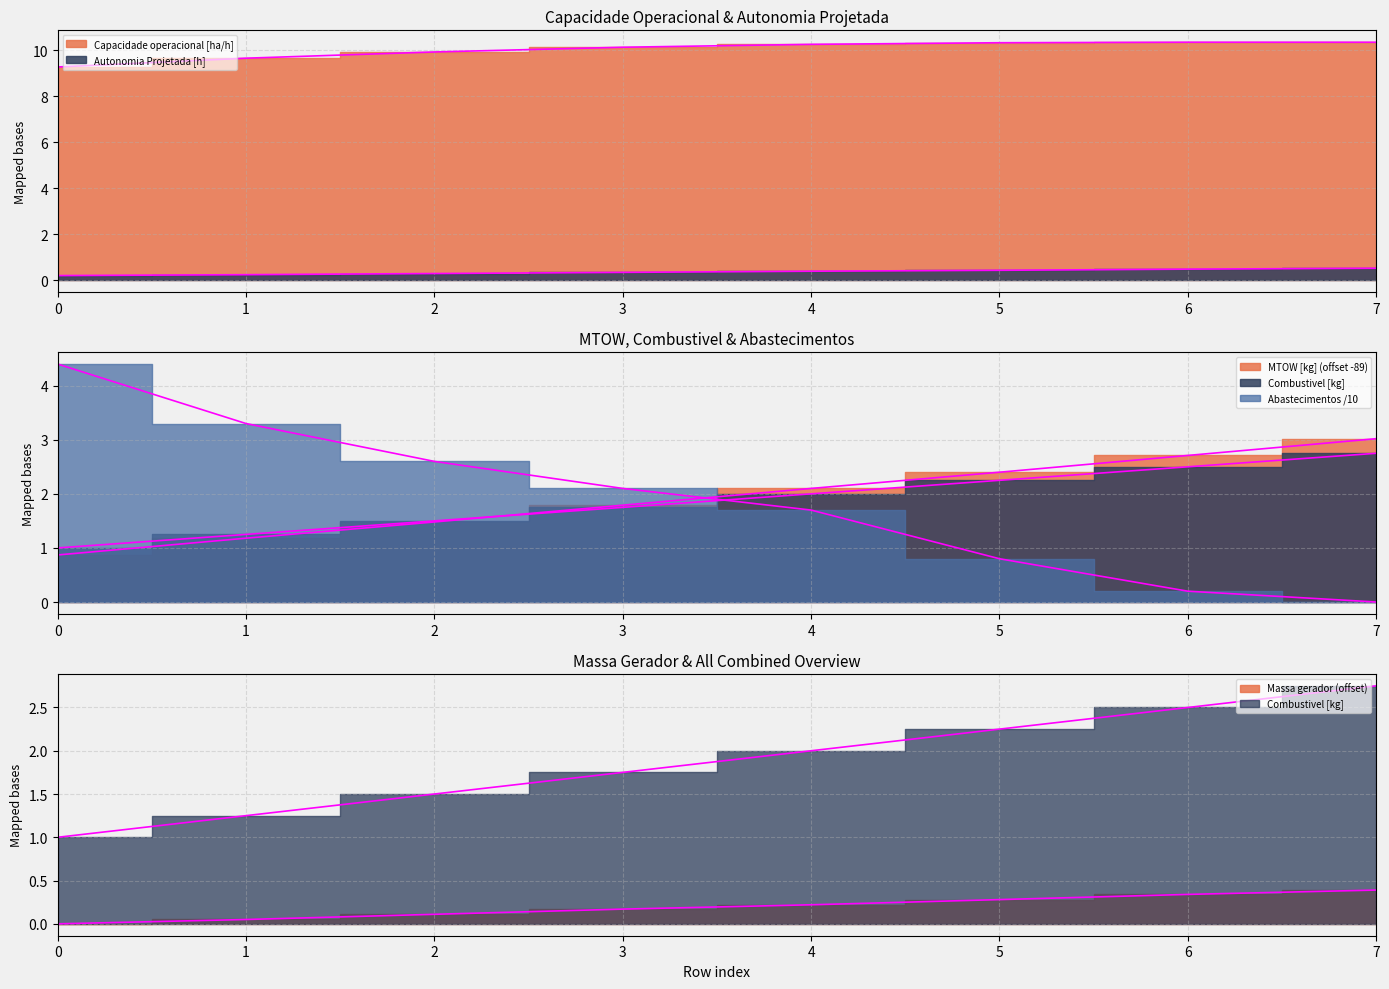

True or false: Abastecimentos has more than 0 interior local peaks.

False